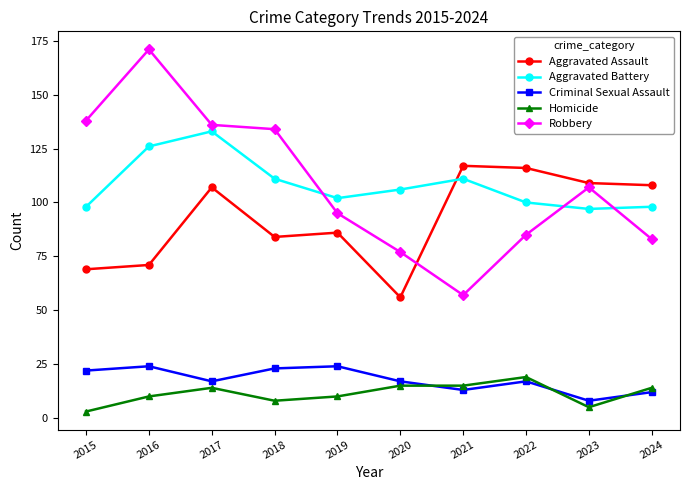

True or false: Robbery and Homicide intersect in this chart.

False